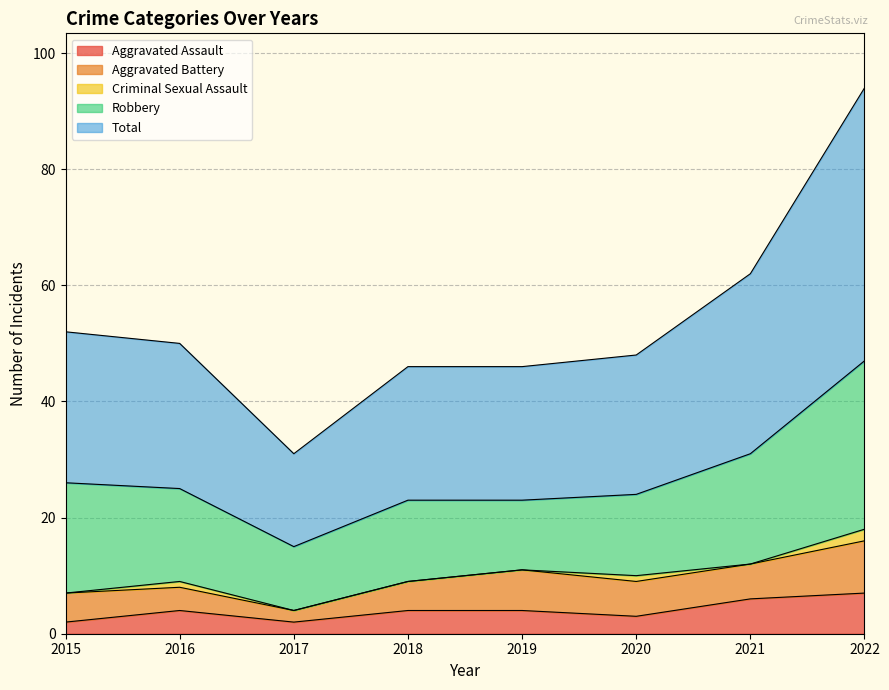

Which series changed the most between 2015 and 2016?

Robbery